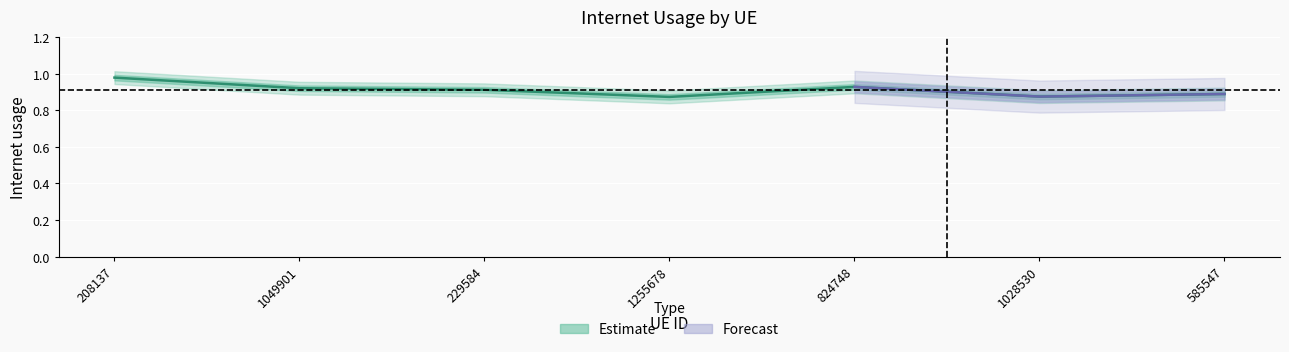

At which label is the value closest to 0?

1255678